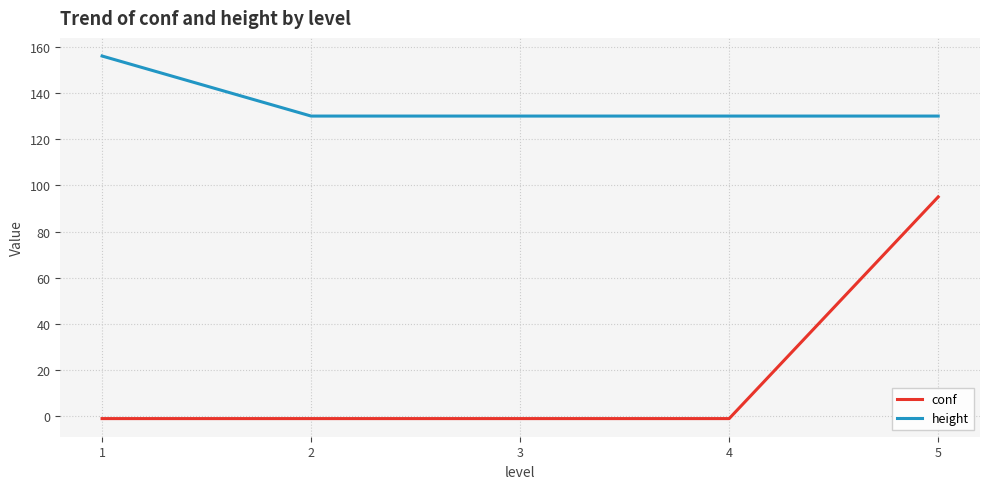

Which series has the widest spread of values?

conf